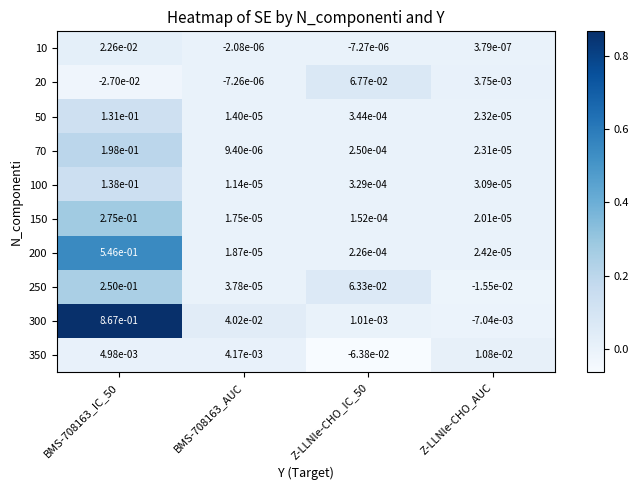

At which label does 300 reach its minimum?

Z-LLNle-CHO_AUC